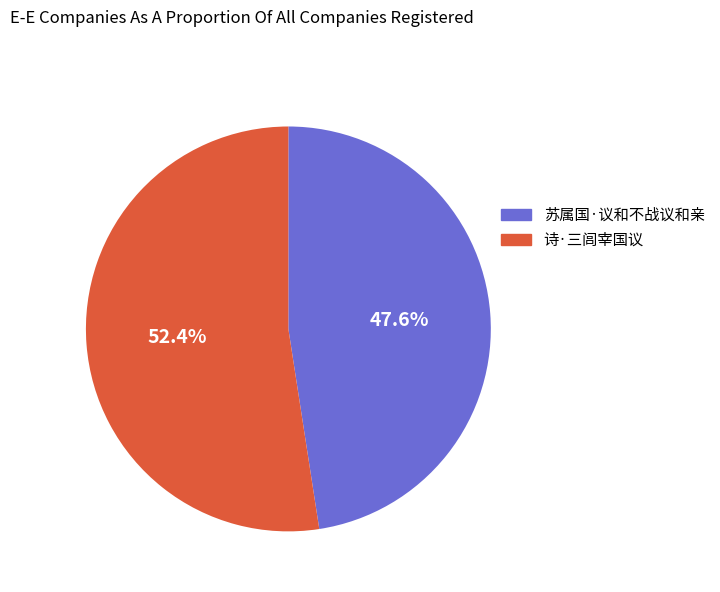

Is it true that 诗·三闾宰国议 is 52% of the pie?

True